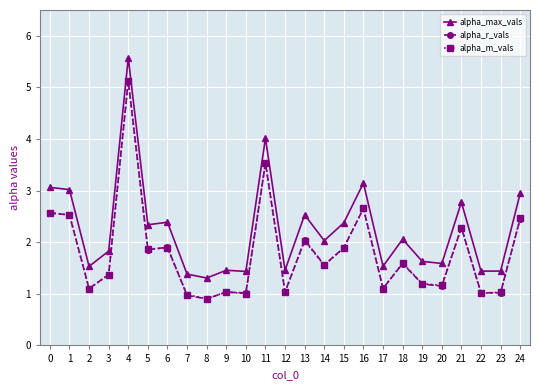

Which series has the largest total across all categories?

alpha_max_vals